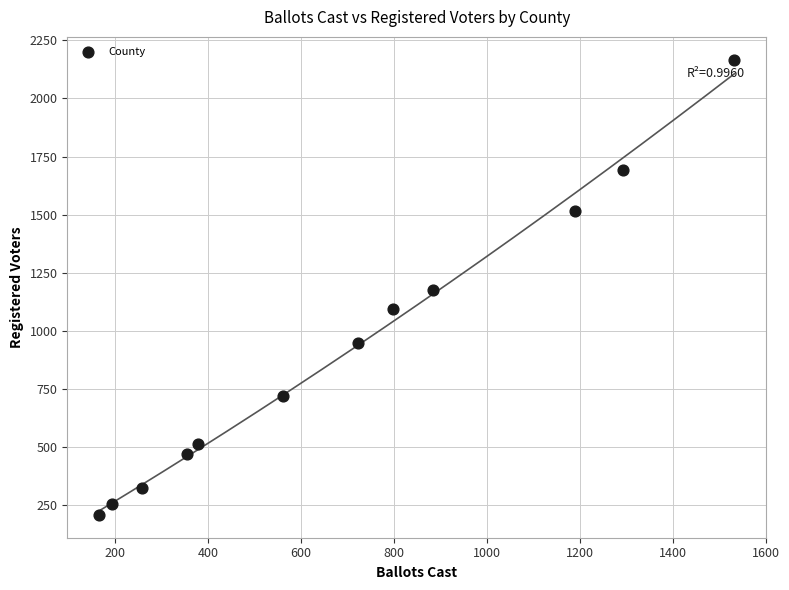

What is the average X value?

694